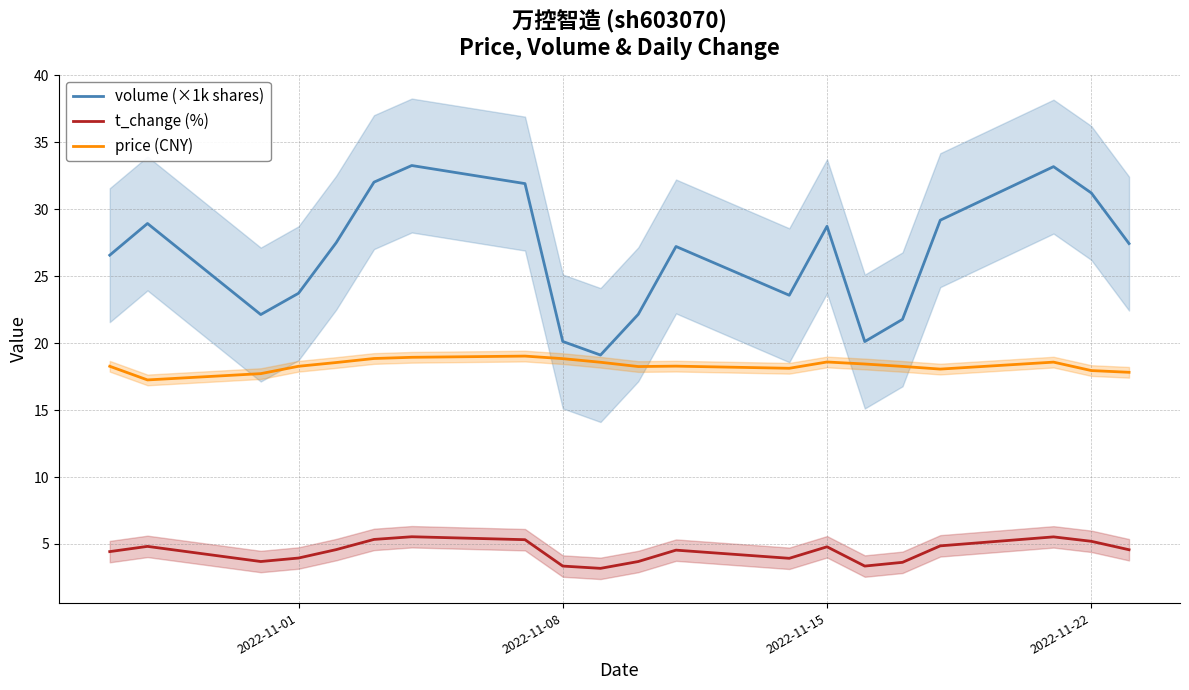

Is it true that t_change (%) equals 4.0 at 2022-11-01?

True